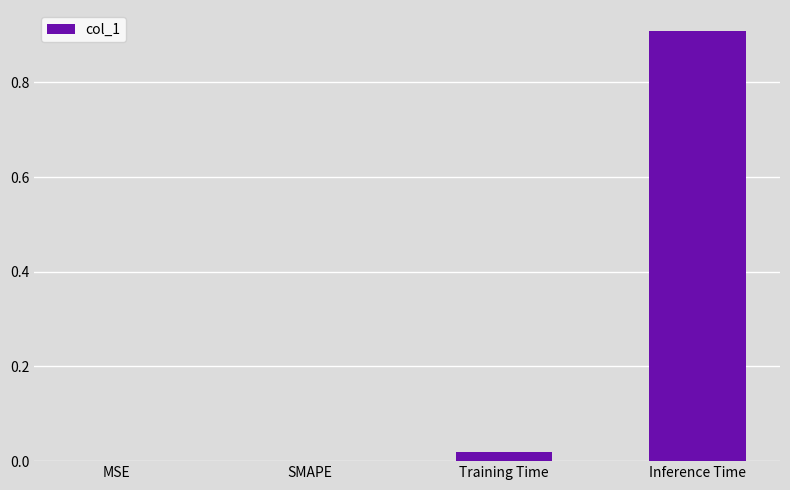

True or false: the data shows 0.3 at Inference Time.

False